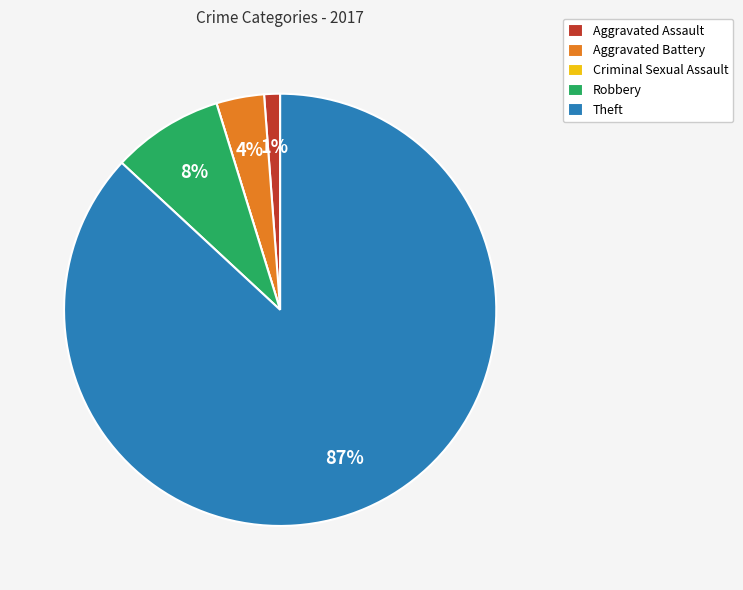

To the nearest percent, what is the difference between the Theft and Aggravated Assault slice percentages?

86%